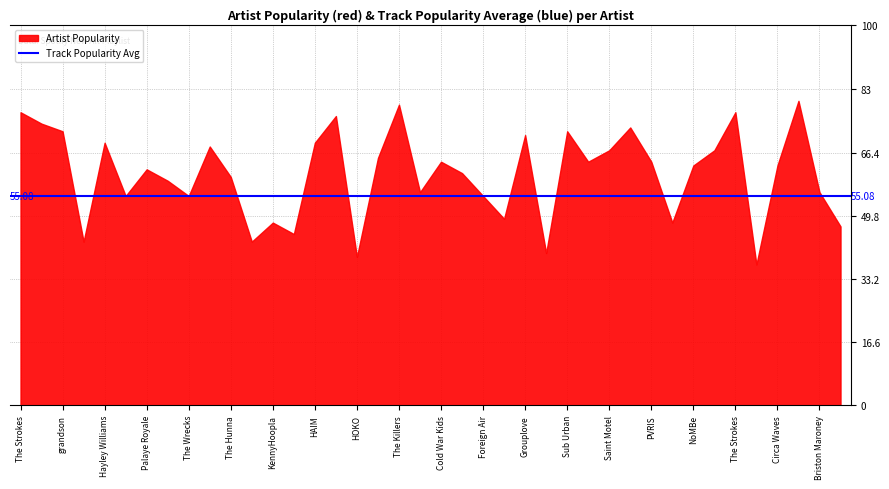

Which series has the largest total across all categories?

Artist Popularity